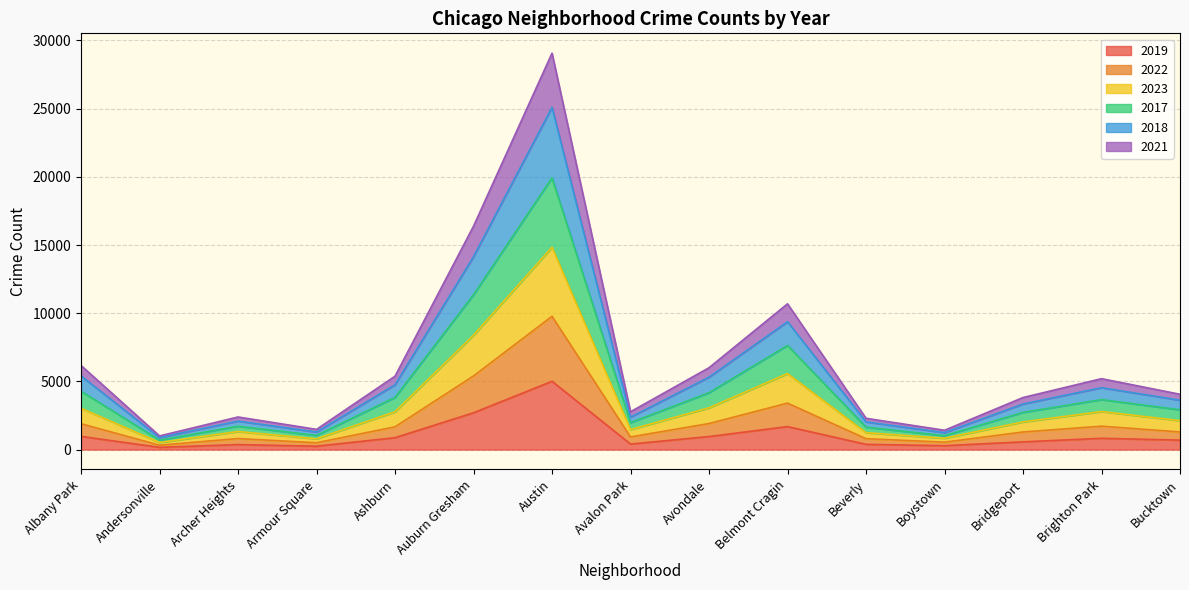

True or false: 2022 has more than 0 points higher than both neighbors.

True